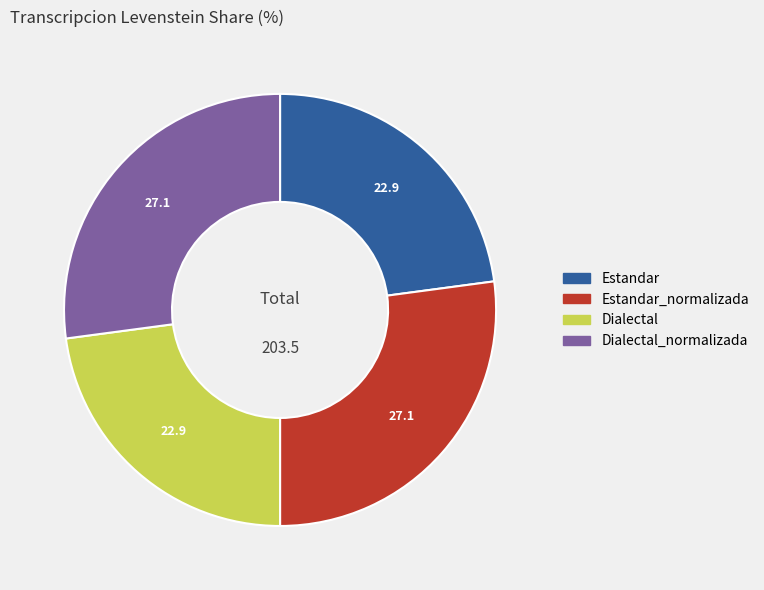

Is there any slice that represents more than half of the pie?

No